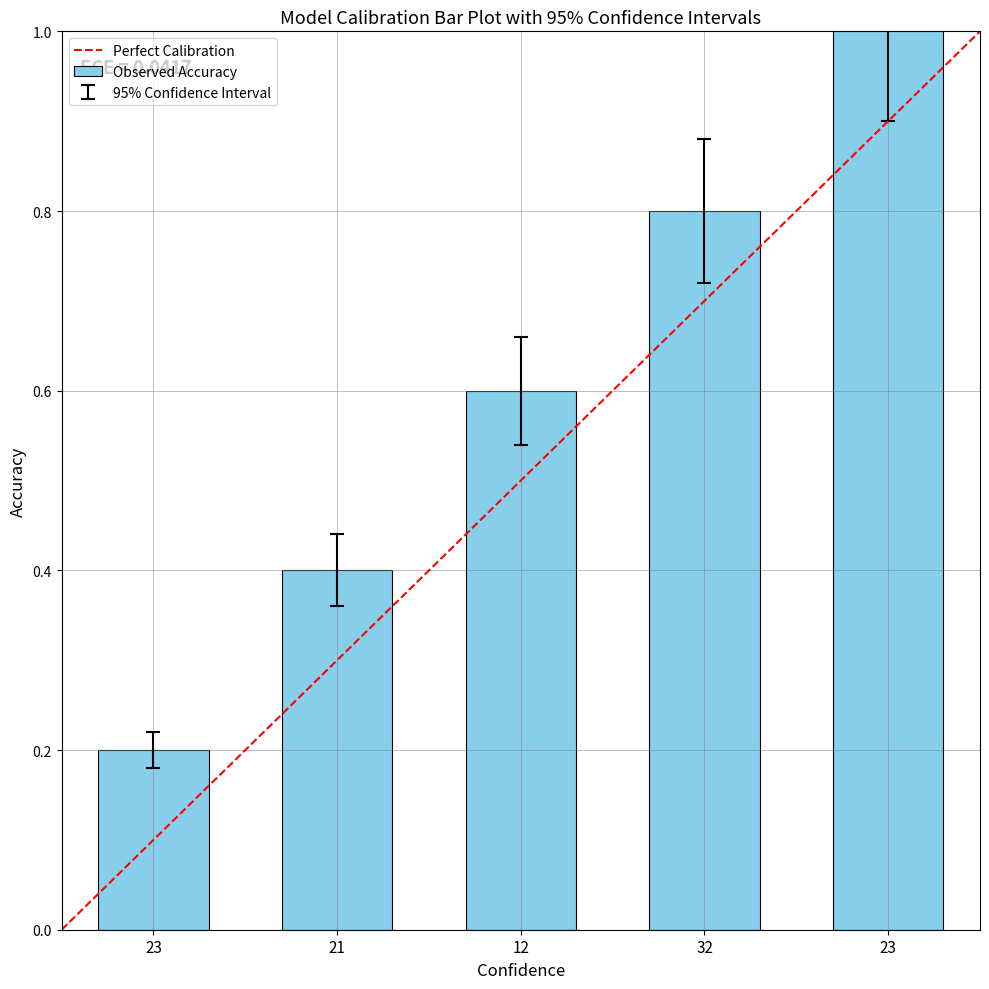

What is the label of the 5th bar from the right?

23